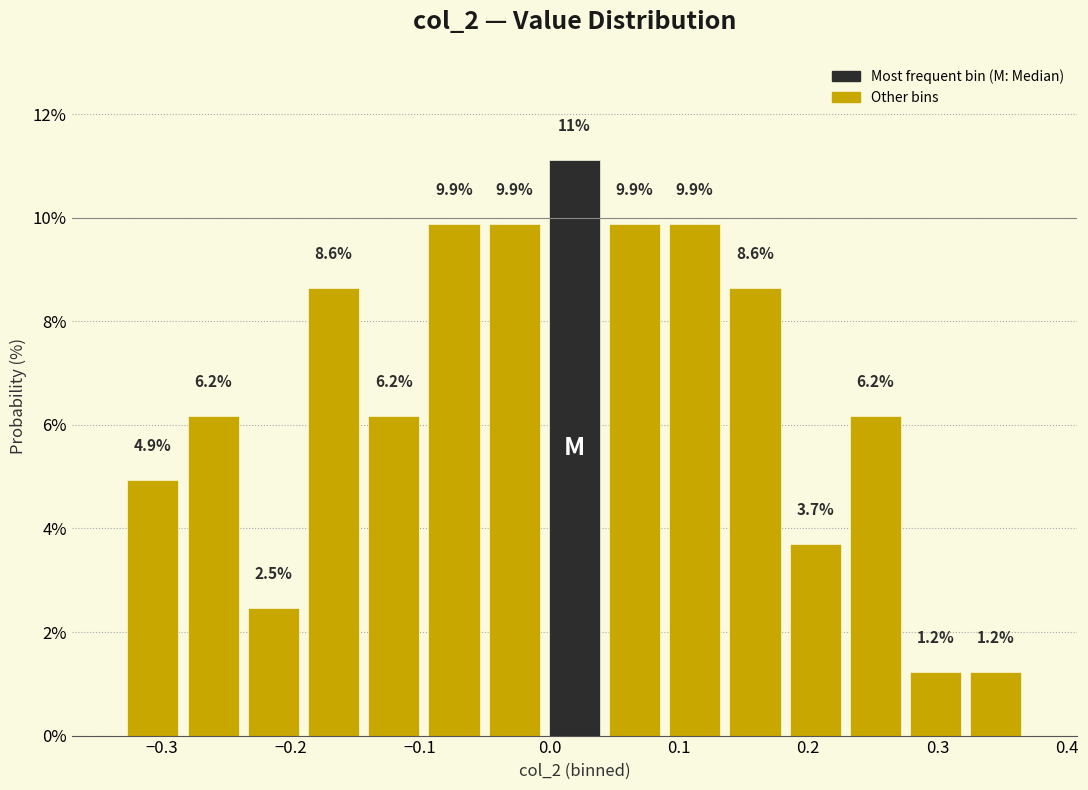

Over which range of the x-axis is the bar tallest?

0.00 to 0.04